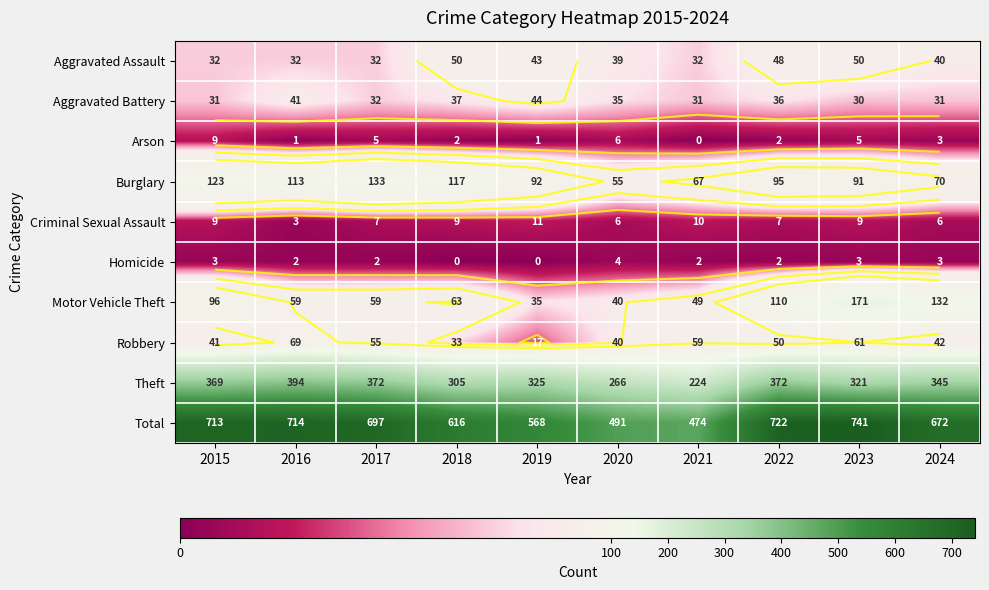

What is the difference between the maximum and minimum values in the Arson series?

9